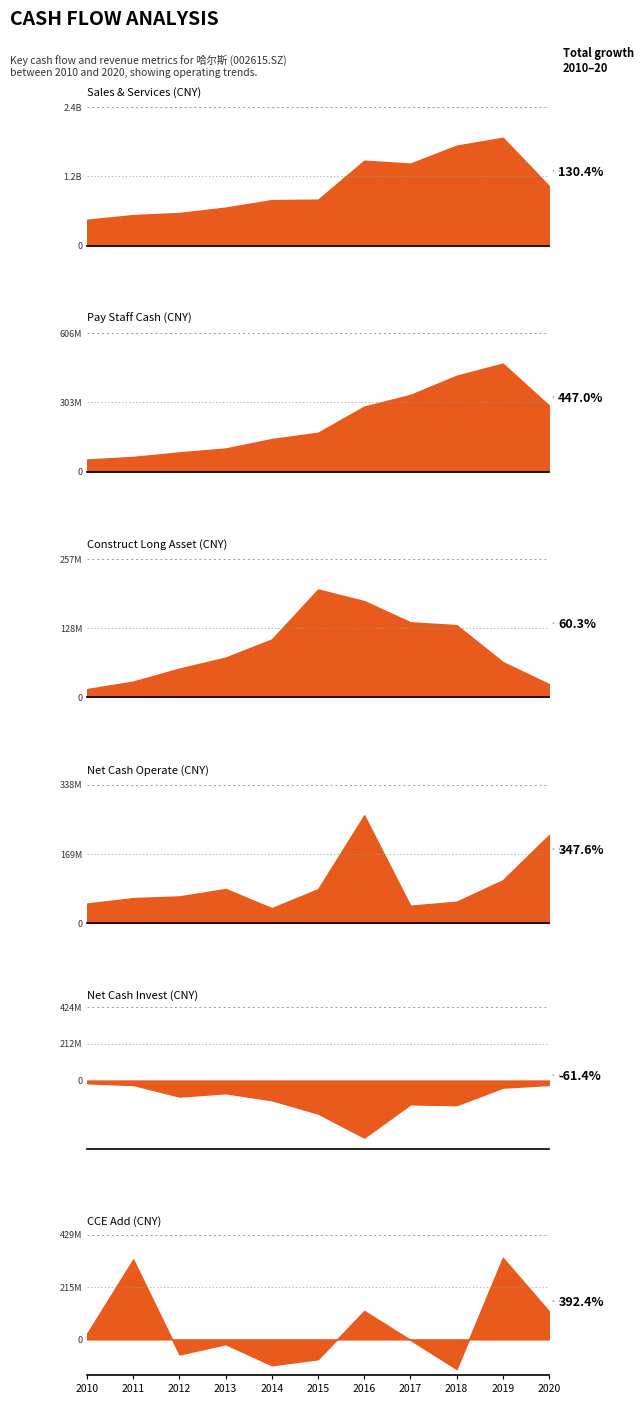

What are all the series names shown in the legend?

SALES_SERVICES, PAY_STAFF_CASH, CONSTRUCT_LONG_ASSET, NETCASH_OPERATE, NETCASH_INVEST, CCE_ADD